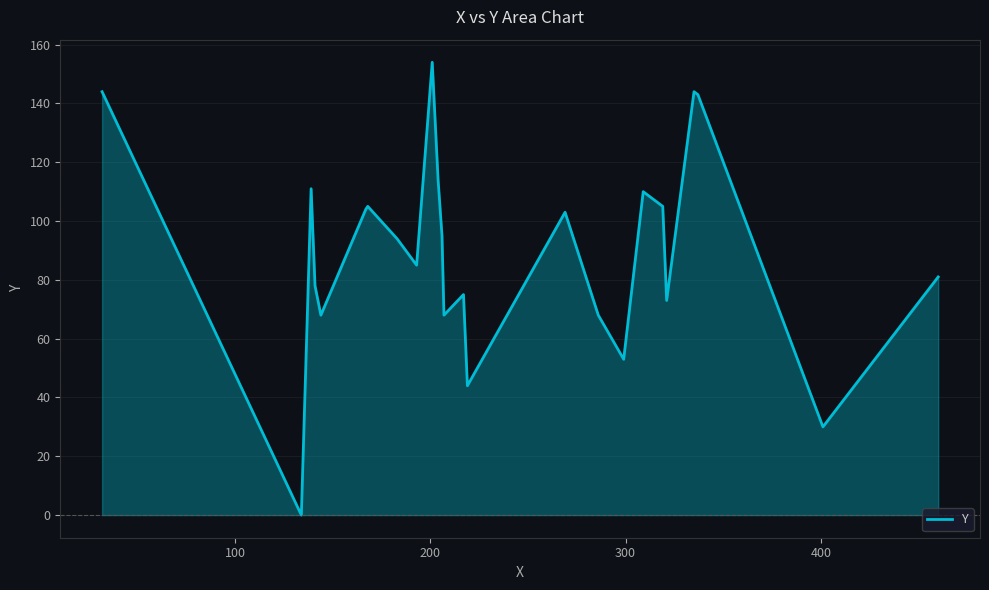

What is the greatest value displayed?

154